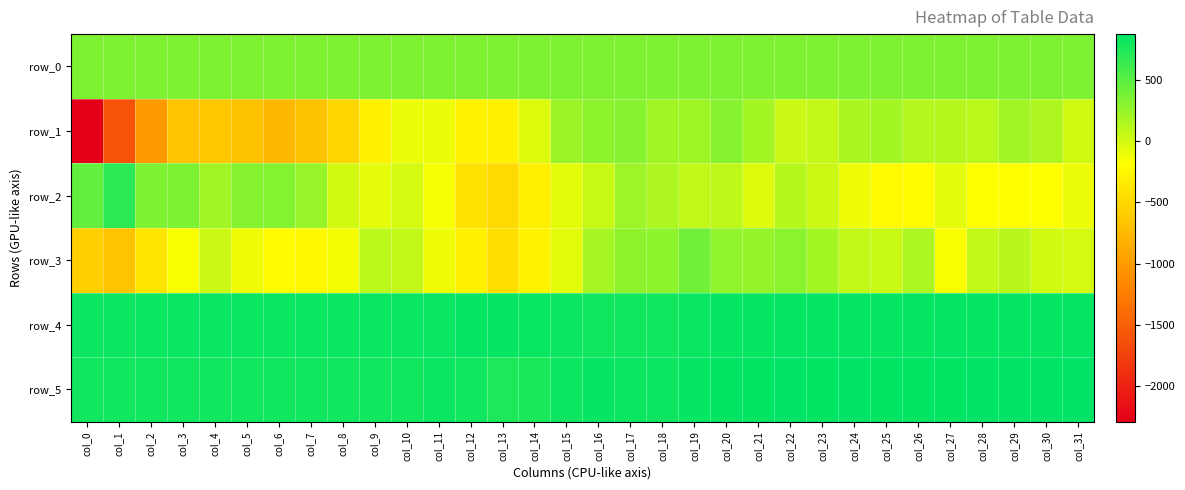

Reading right to left, transcribe all the data shown in this chart.

row_0: 354.7	354.6	354.6	354.6	354.5	354.4	354.4	354.4	354.3	354.3	354.2	354.2	354.1	354.1	354.0	354.0	353.9	353.9	353.9	353.8	353.7	353.7	353.7	353.6	353.6	353.5	353.5	353.4	353.4	353.3	353.3	353.2
row_1: 13.0	157.0	207.0	106.0	124.0	130.0	193.0	167.0	63.0	37.0	199.0	317.0	216.0	206.0	316.0	294.0	236.0	-40.0	-286.0	-279.0	-102.0	-99.0	-284.0	-518.0	-680.0	-761.0	-678.0	-645.0	-673.0	-1023.0	-1594.0	-2293.0
row_2: -106.0	-182.0	-191.0	-179.0	-68.0	-201.0	-215.0	-111.0	30.0	116.0	-36.0	88.0	75.0	156.0	224.0	44.0	-69.0	-300.0	-498.0	-427.0	-142.0	-8.0	-77.0	9.0	247.0	337.0	322.0	204.0	351.0	348.0	692.0	467.0
row_3: -5.0	9.0	113.0	61.0	-168.0	163.0	42.0	66.0	194.0	295.0	258.0	266.0	408.0	294.0	282.0	185.0	-63.0	-278.0	-452.0	-286.0	-111.0	67.0	97.0	-133.0	-233.0	-208.0	-112.0	36.0	-165.0	-401.0	-663.0	-573.0
row_4: 854.0	851.0	851.0	851.0	854.0	849.0	847.0	855.0	853.0	852.0	851.0	848.0	828.0	806.0	807.0	807.0	818.0	836.0	844.0	854.0	828.0	829.0	824.0	825.0	825.0	824.0	822.0	828.0	831.0	825.0	817.0	820.0
row_5: 871.0	871.0	872.0	876.0	868.0	869.0	867.0	870.0	865.0	874.0	868.0	860.0	851.0	818.0	821.0	842.0	818.0	766.0	758.0	800.0	829.0	799.0	800.0	805.0	804.0	800.0	801.0	802.0	804.0	800.0	801.0	799.0